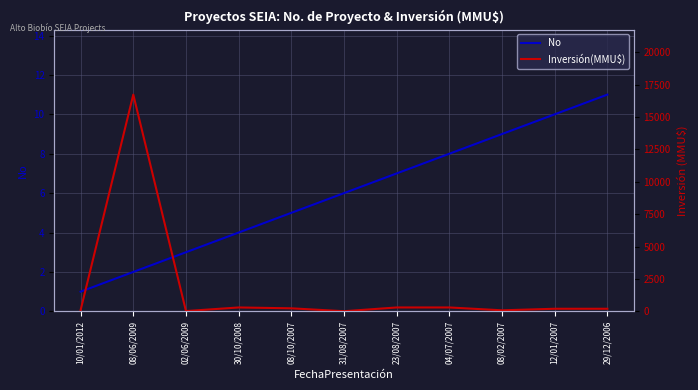

True or false: No has more than 2 points higher than both neighbors.

False